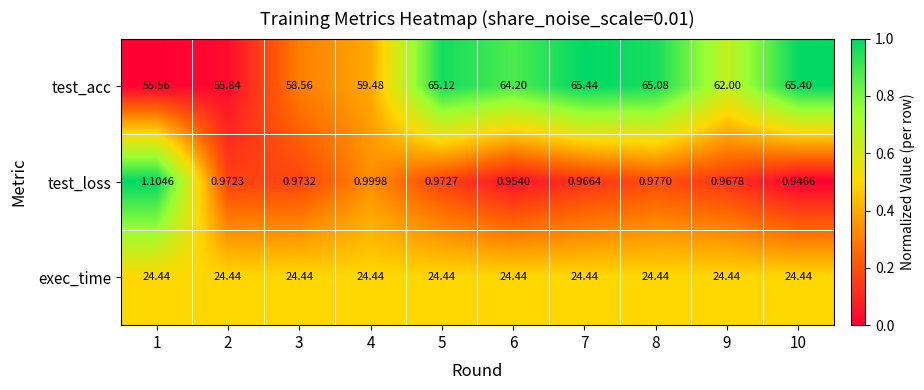

What is the total value across all series at 8?

90.5